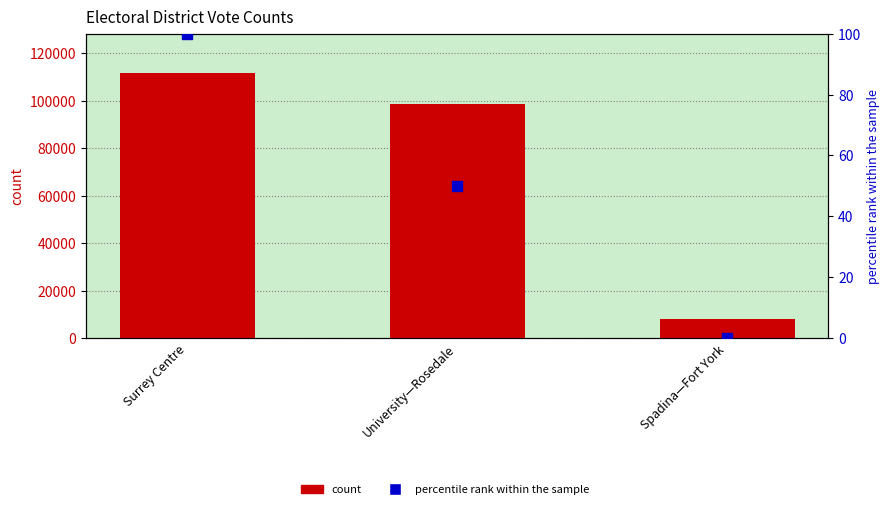

What is the total value across all series at Surrey Centre?

111586